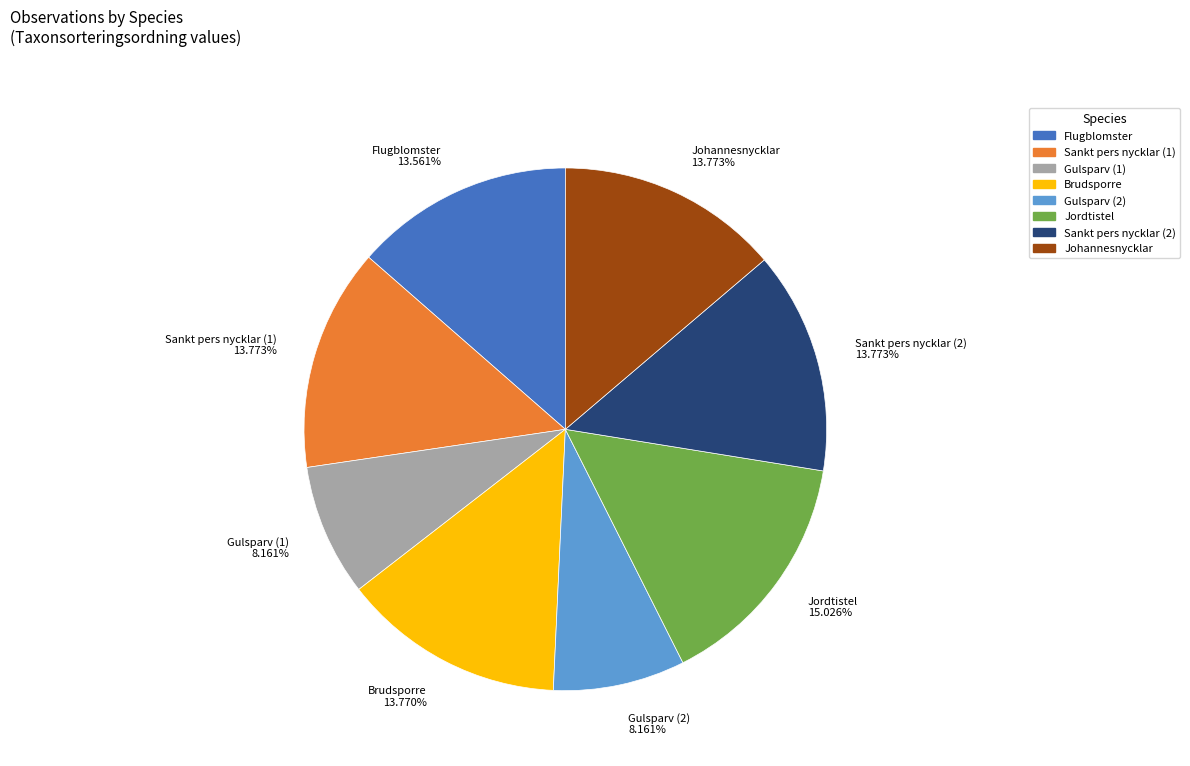

What percentage is the Gulsparv (2) slice, to the nearest percent?

8%